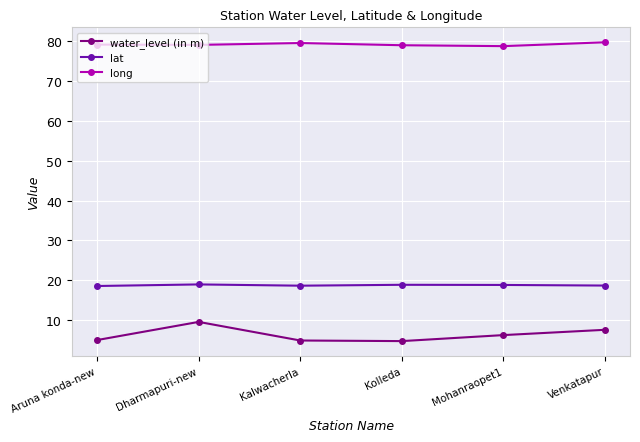

What is the average value of the lat series?

18.7